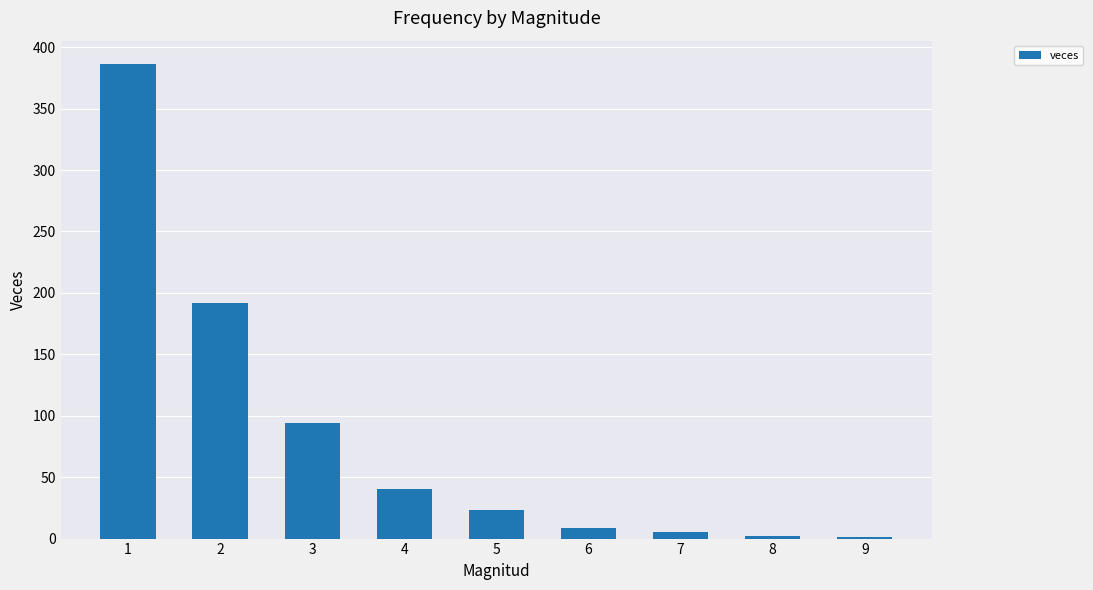

What is the average value?

84